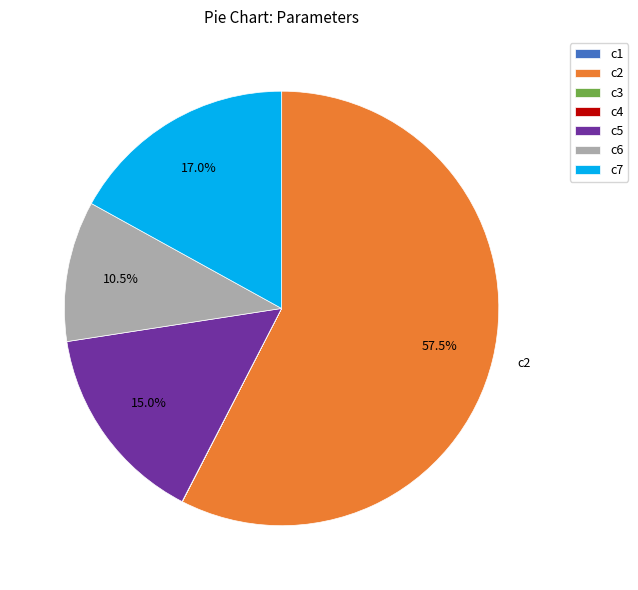

What is the ratio of the value at c5 to the value at c2?

0.3